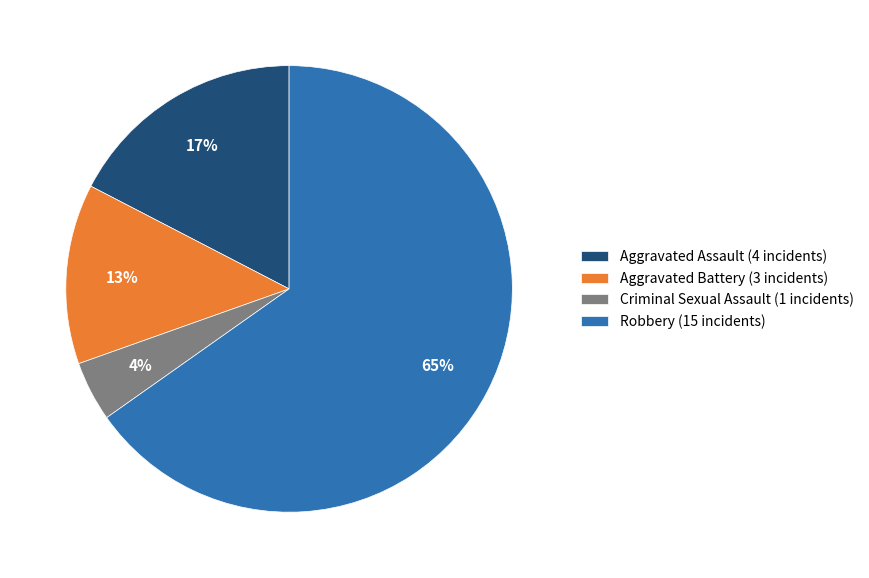

Is Robbery the majority of the pie?

Yes